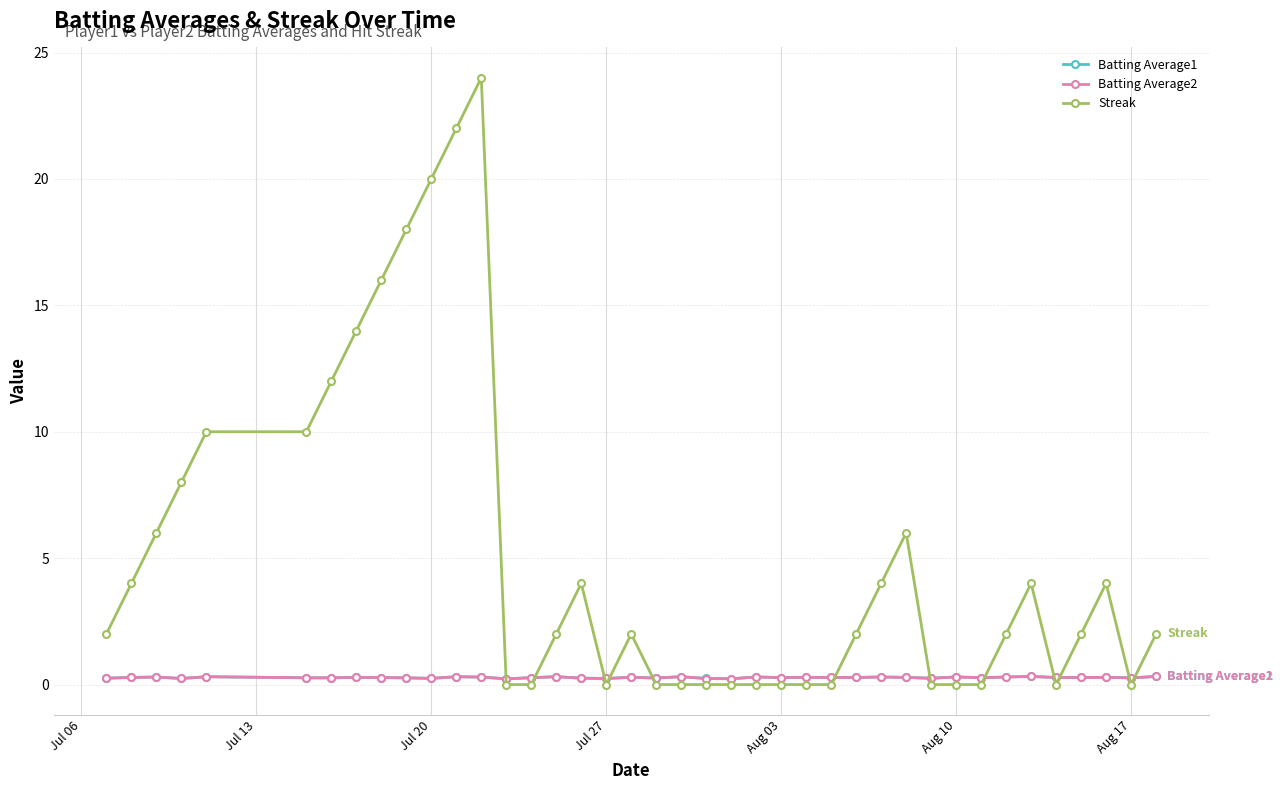

What is the maximum value shown in the chart?

24.0